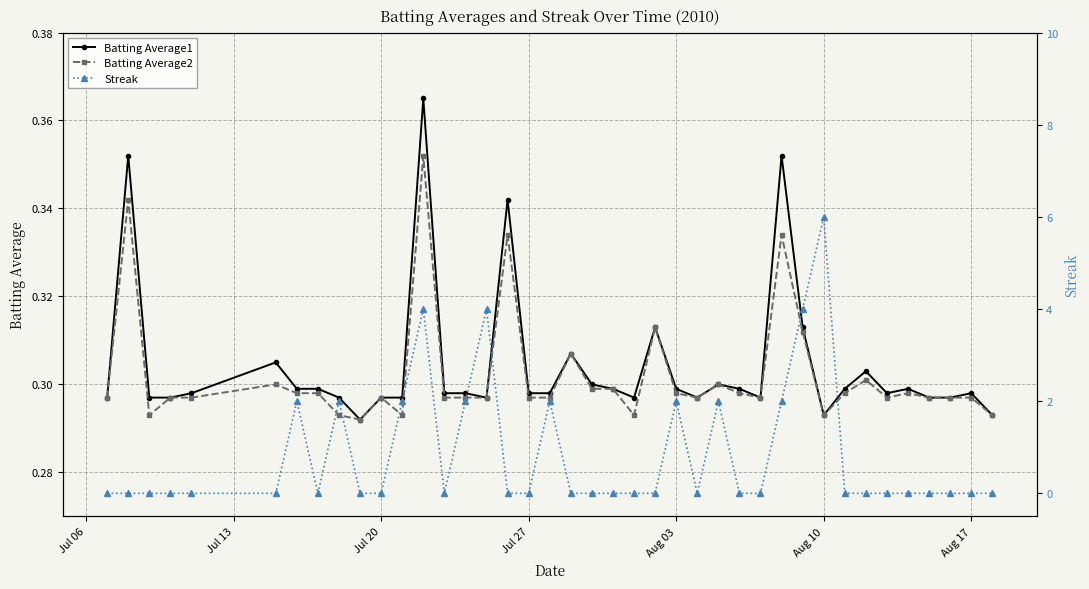

List the series in order of their peak value, lowest first.

Batting Average2, Batting Average1, Streak